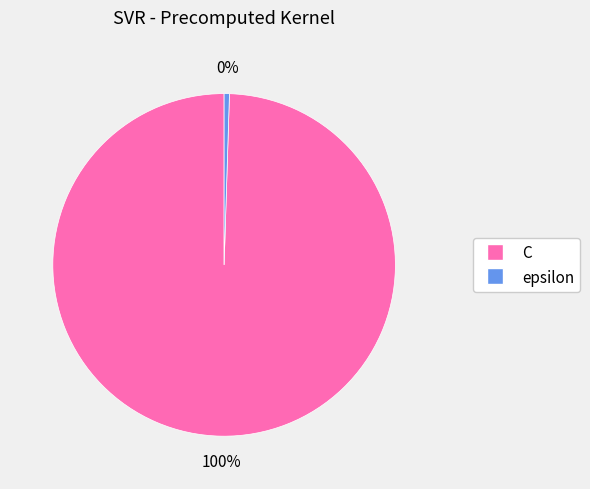

Approximately how many times larger is the value at C compared to epsilon?

200.0